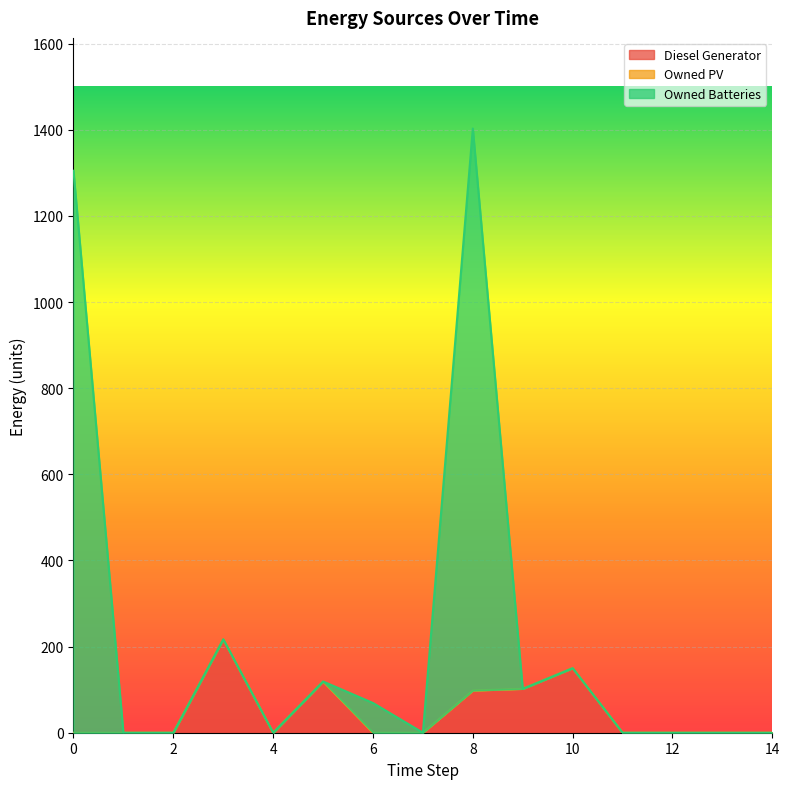

How many lines are shown in the chart?

3